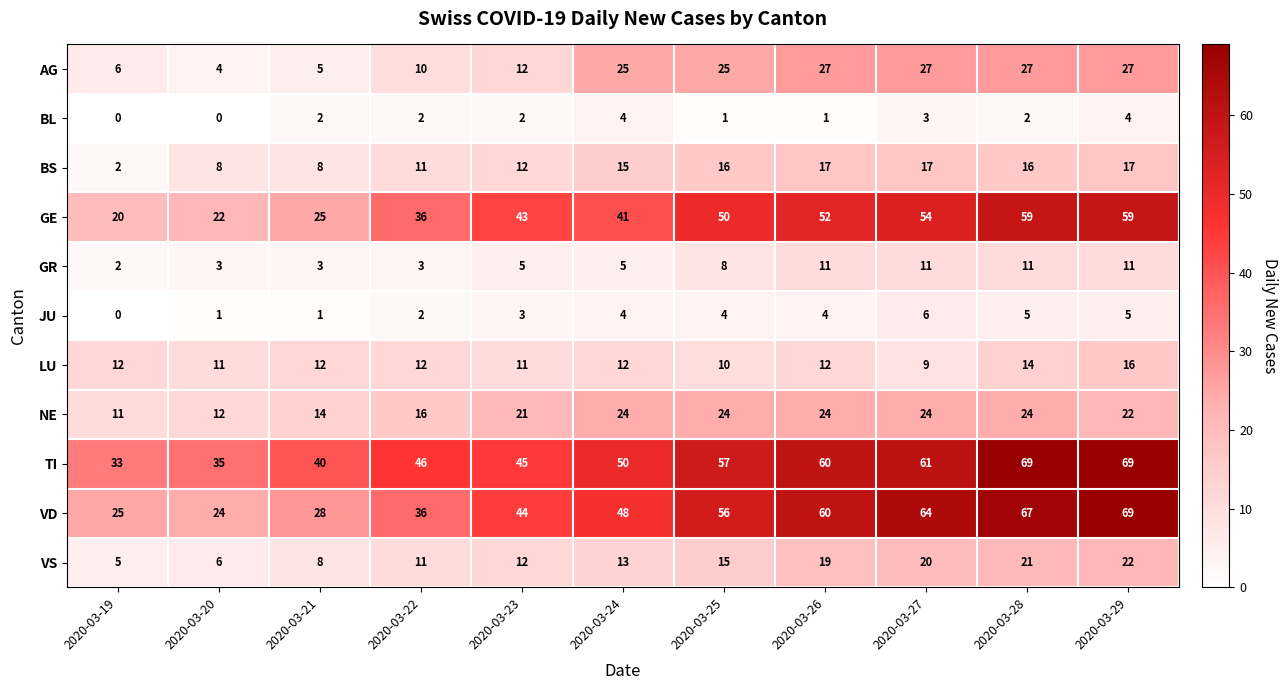

What is the greatest value displayed?

69